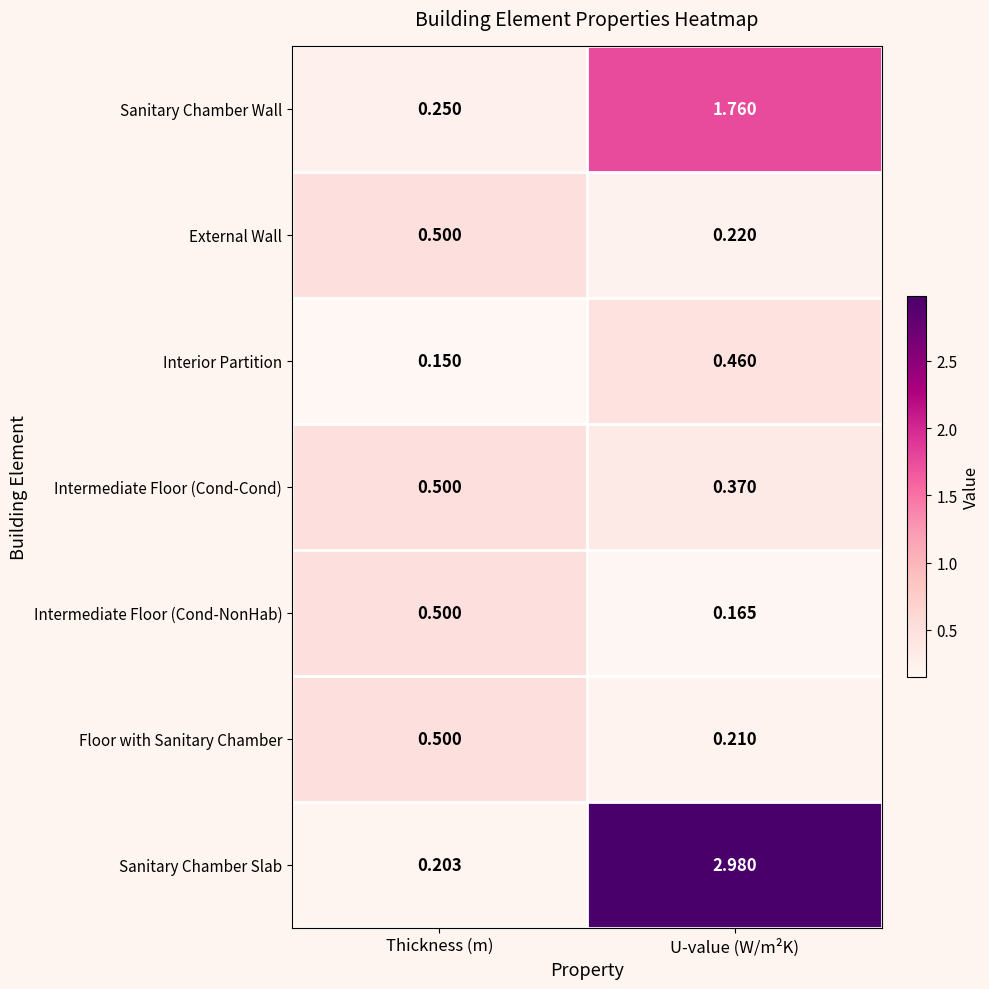

Between Thickness (m) and U-value (W/m²K), which series saw the biggest shift?

Sanitary Chamber Slab